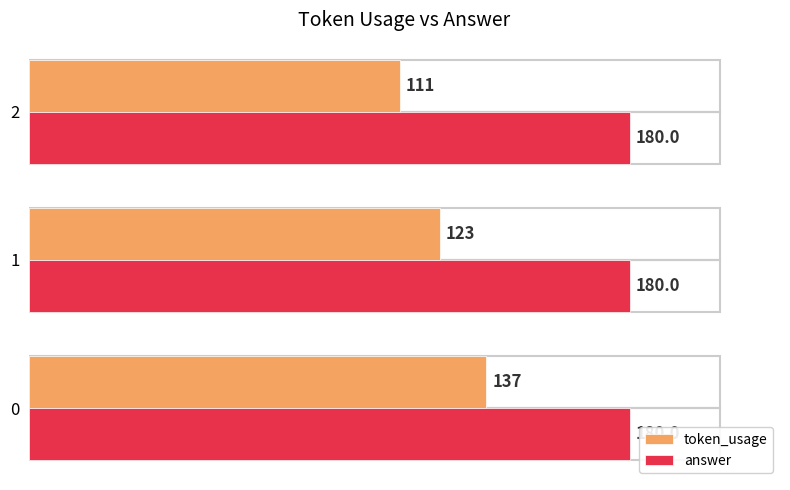

What is the difference between the token_usage values at 2 and 1?

12